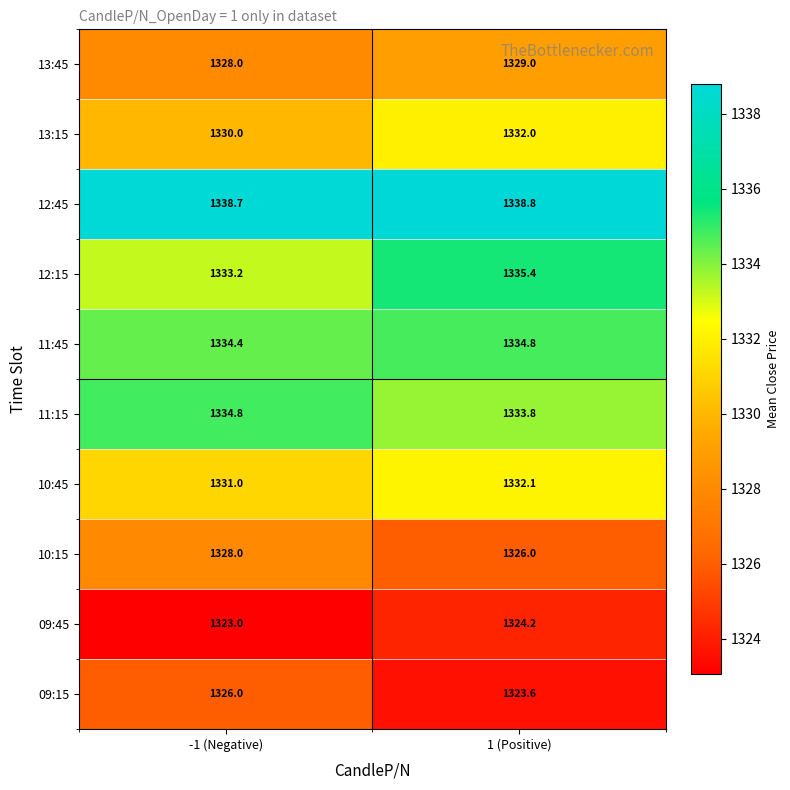

Reading right to left, transcribe all the data shown in this chart.

13:45: 1 (Positive)=1329.0	-1 (Negative)=1328.0
13:15: 1 (Positive)=1332.0	-1 (Negative)=1330.0
12:45: 1 (Positive)=1338.8	-1 (Negative)=1338.7
12:15: 1 (Positive)=1335.4	-1 (Negative)=1333.2
11:45: 1 (Positive)=1334.8	-1 (Negative)=1334.4
11:15: 1 (Positive)=1333.8	-1 (Negative)=1334.8
10:45: 1 (Positive)=1332.1	-1 (Negative)=1331.0
10:15: 1 (Positive)=1326.0	-1 (Negative)=1328.0
09:45: 1 (Positive)=1324.2	-1 (Negative)=1323.0
09:15: 1 (Positive)=1323.6	-1 (Negative)=1326.0